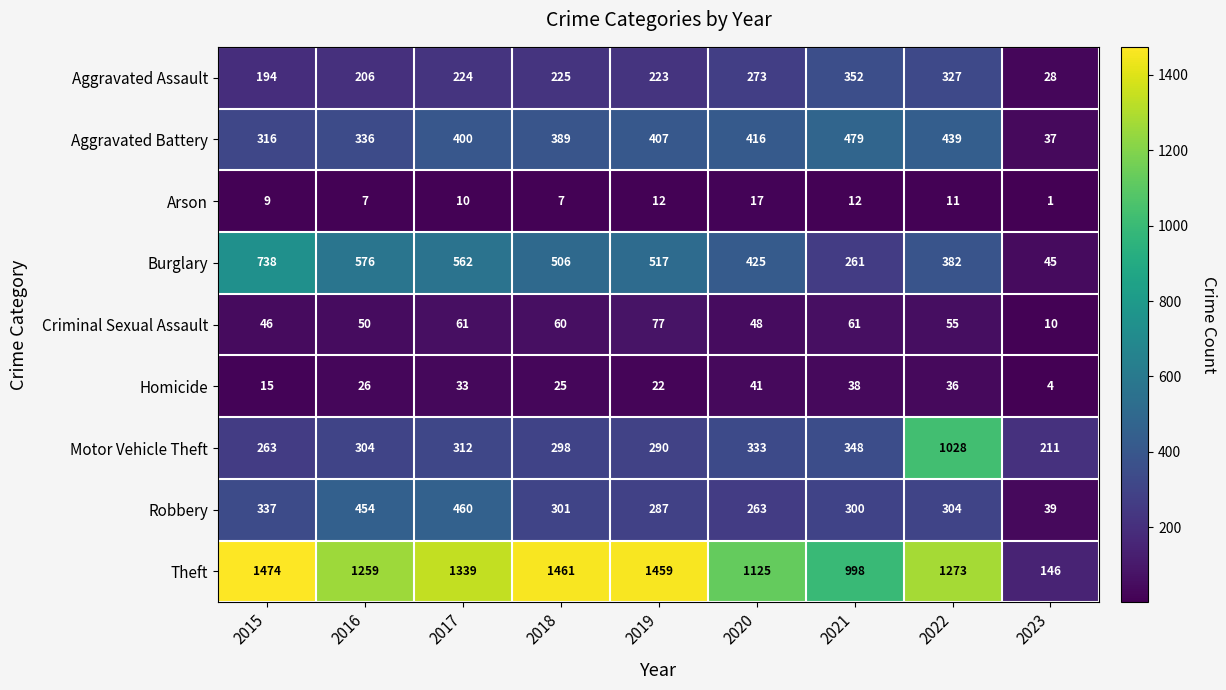

What is the total value across all series at 2016?

3218